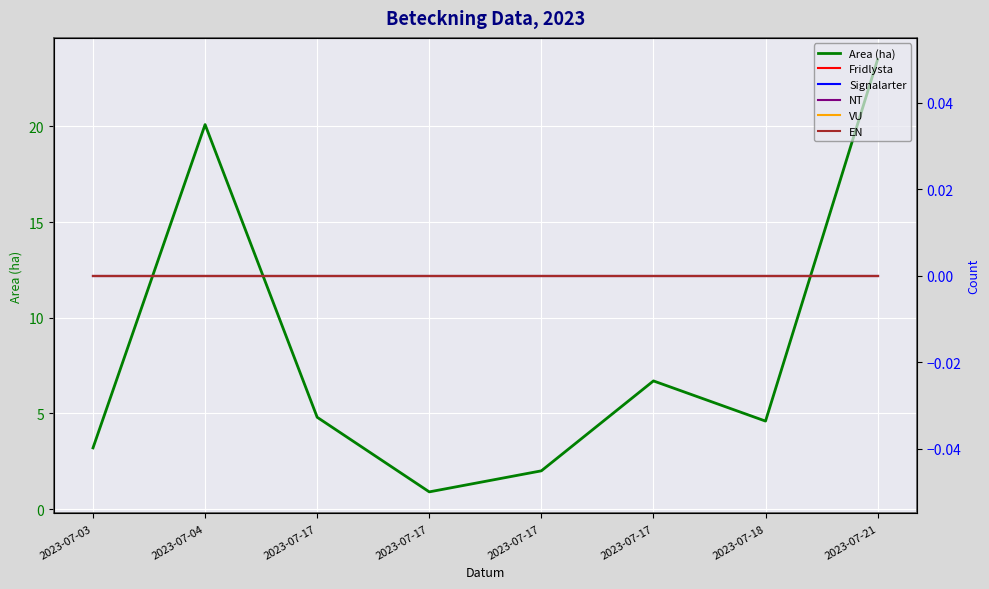

At which category is the sum across all series the highest?

2023-07-21